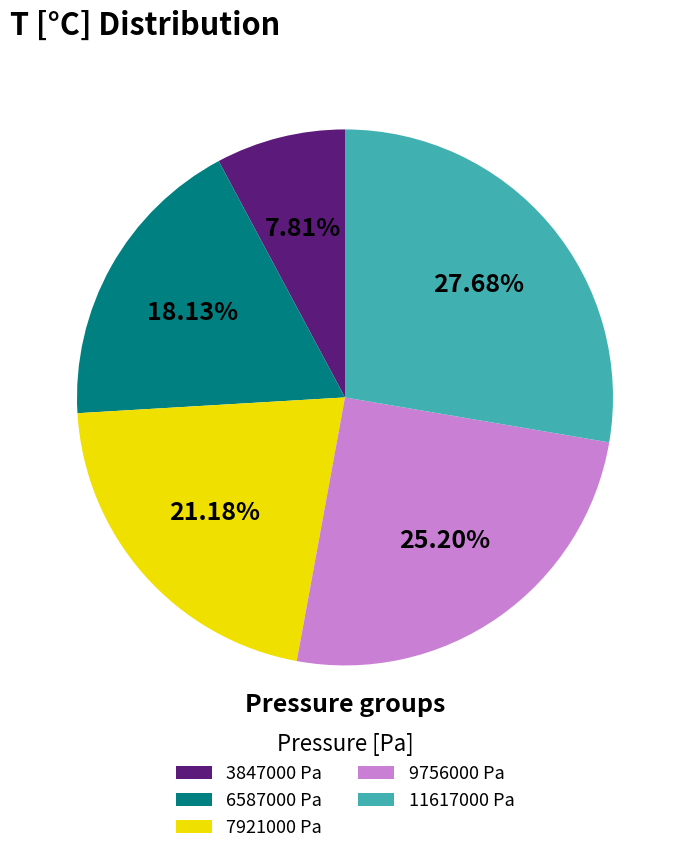

What is the smallest slice in the pie chart?

3847000 Pa